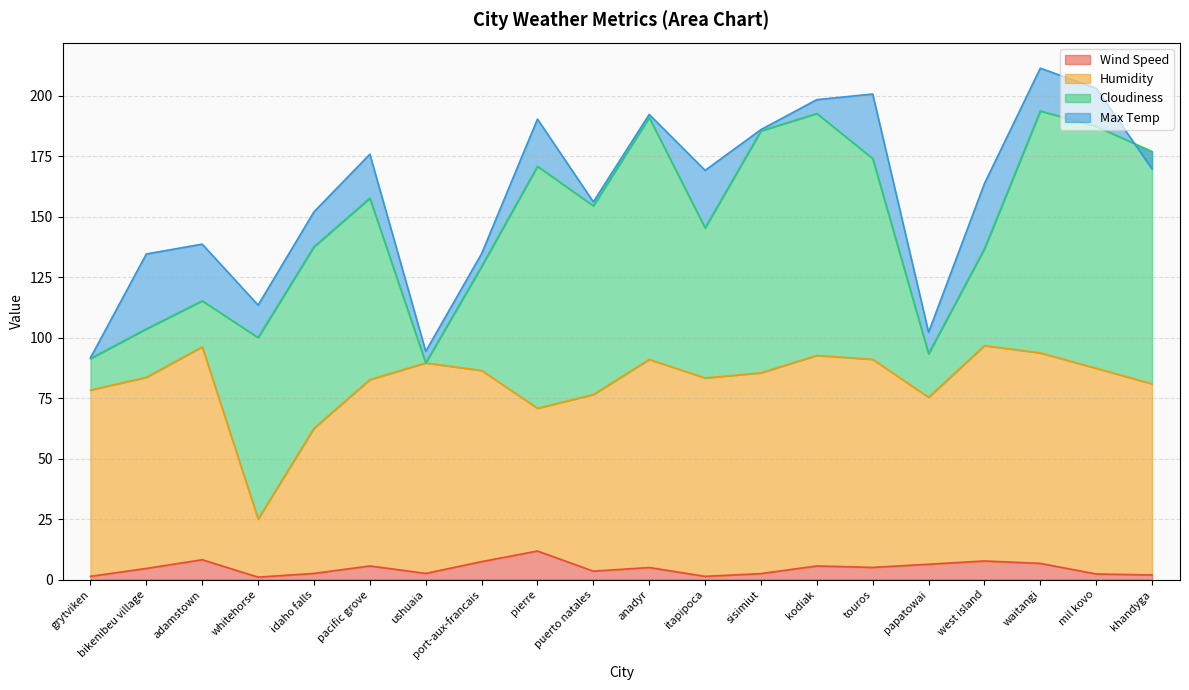

Where is the first local minimum for Humidity?

whitehorse